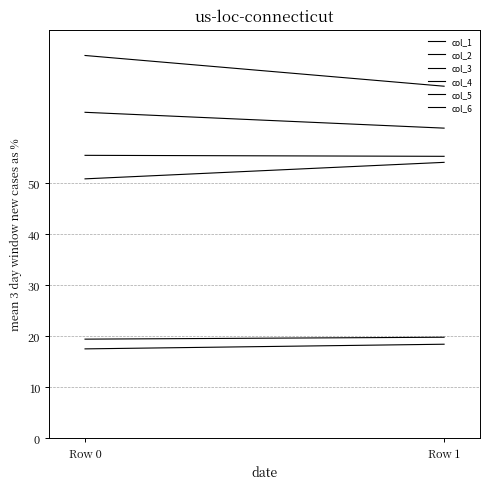

How many lines are shown in the chart?

6